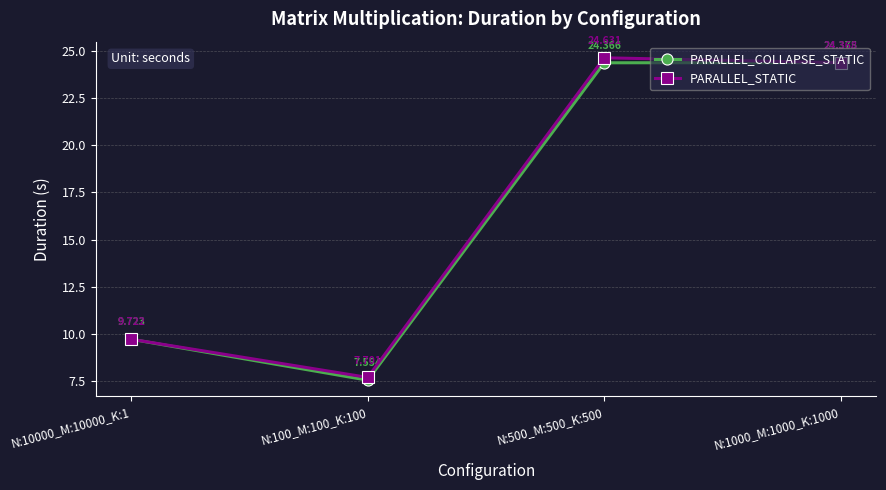

At N:10000_M:10000_K:1, list the series in order from smallest to largest.

PARALLEL_STATIC, PARALLEL_COLLAPSE_STATIC